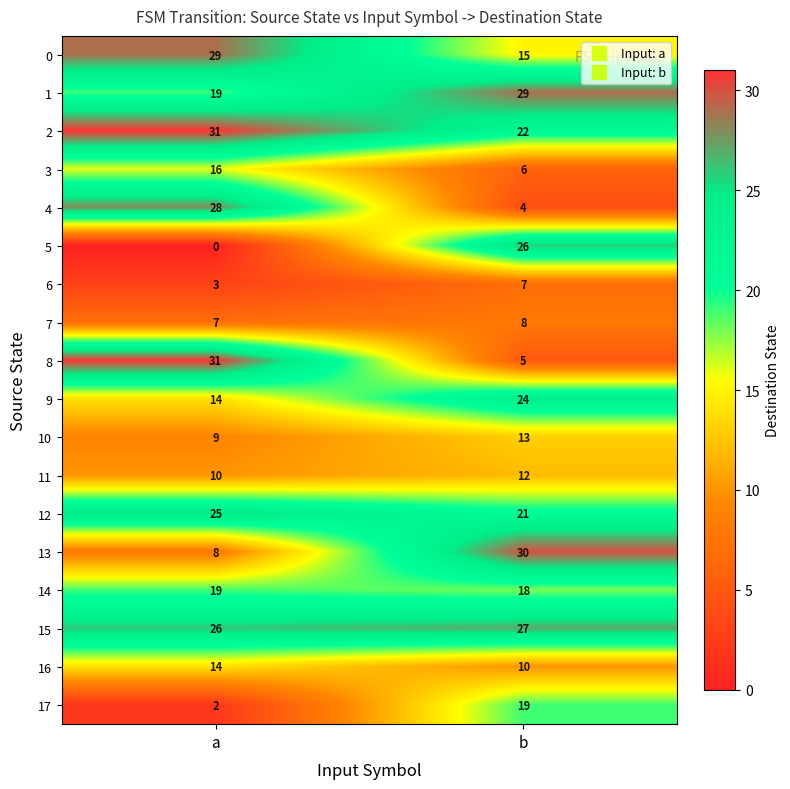

At which category is the sum across all series the highest?

b